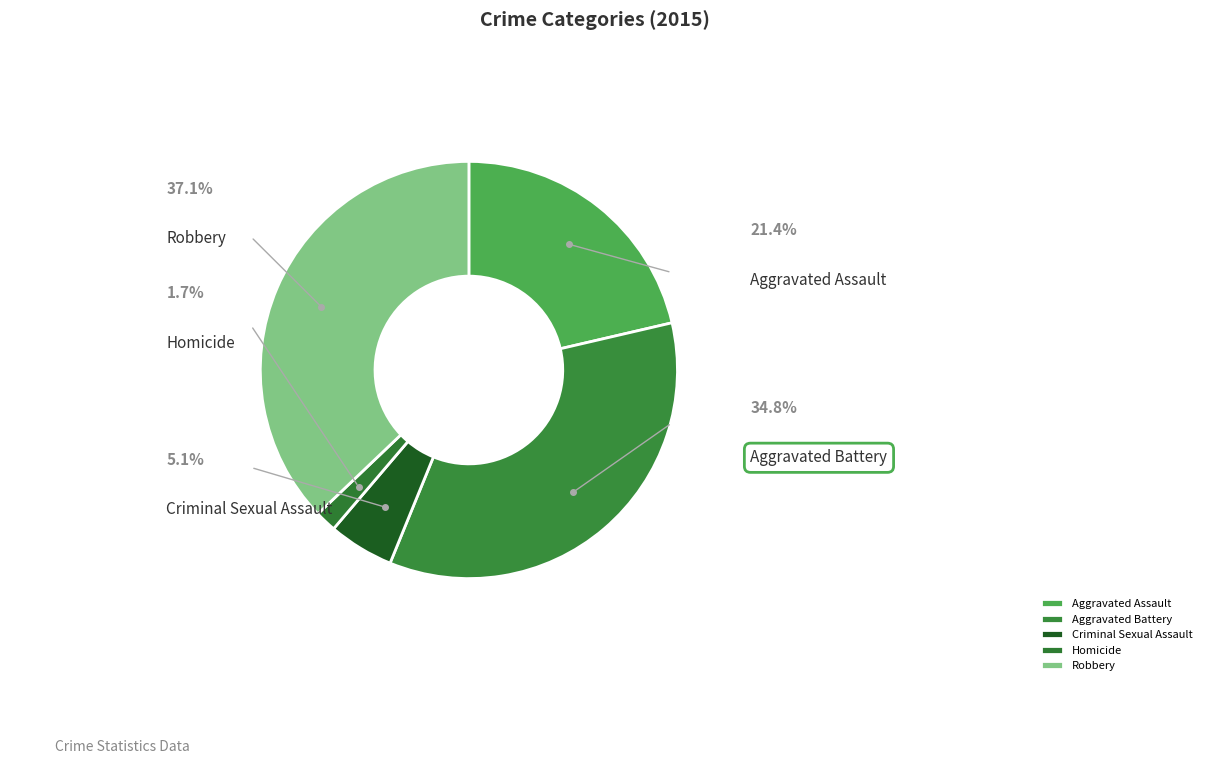

To the nearest percent, what is the combined percentage of Homicide and Aggravated Battery?

36%